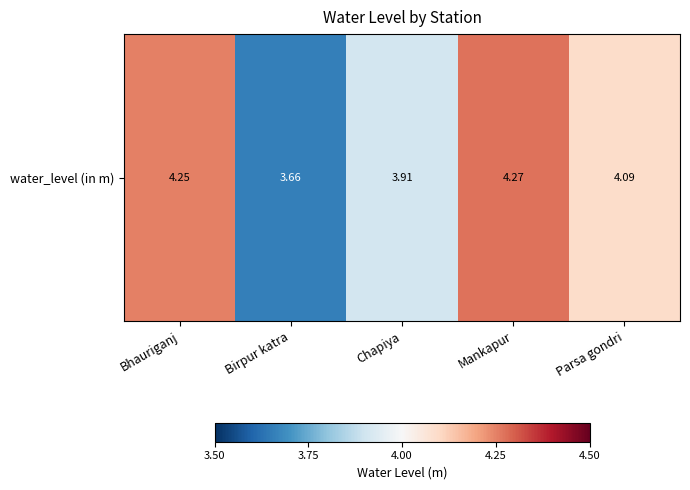

What is the sum of all values?

20.2